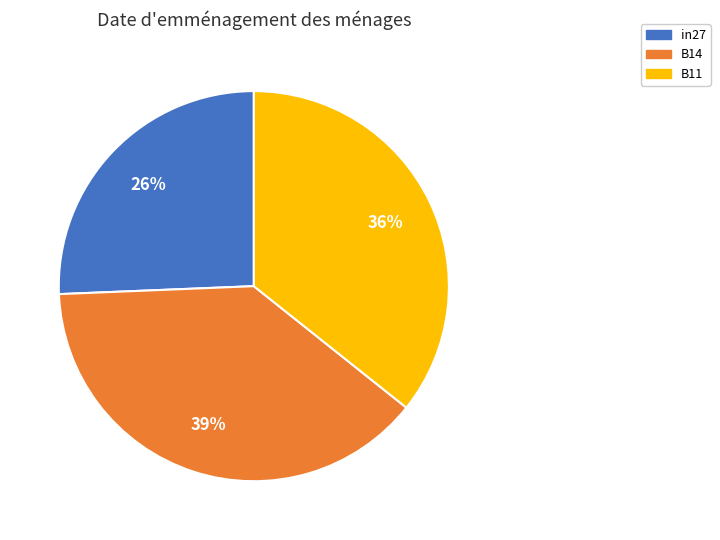

Does B14 represent more than half of the total?

No